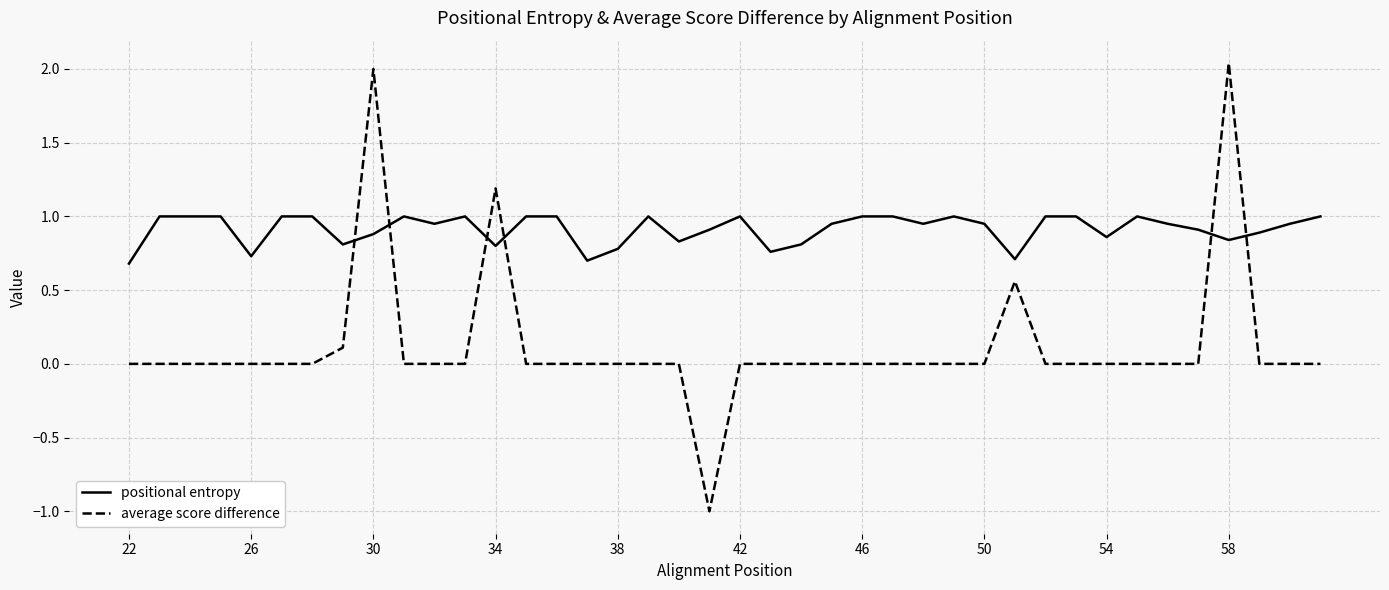

What is the maximum value for positional entropy?

1.0